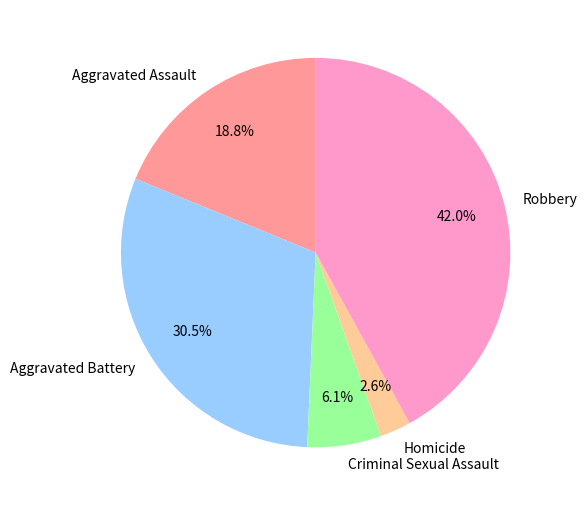

How much of the chart is everything except Criminal Sexual Assault?

93.9%